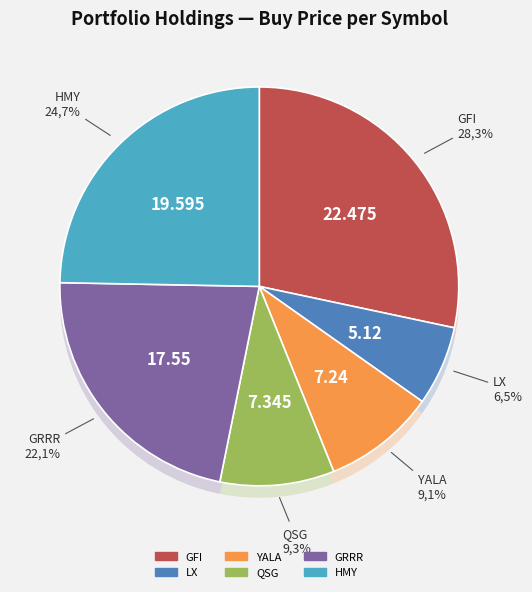

What percentage is the GFI slice, to the nearest percent?

28%